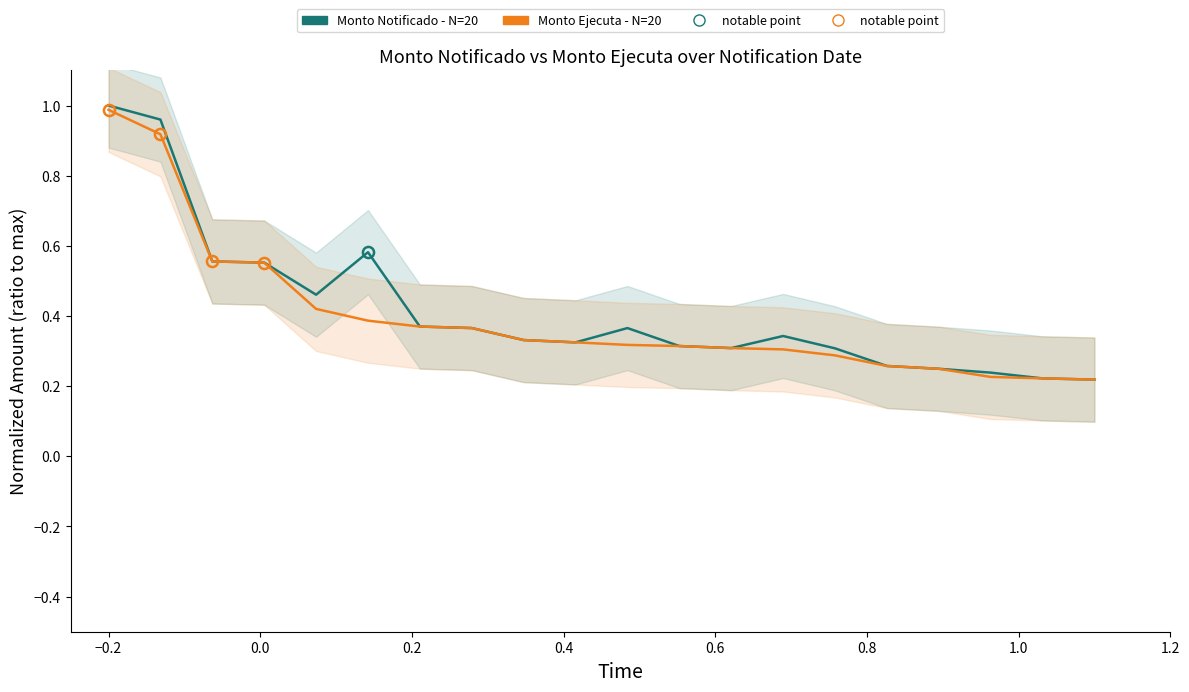

Does the chart have visible grid lines?

No